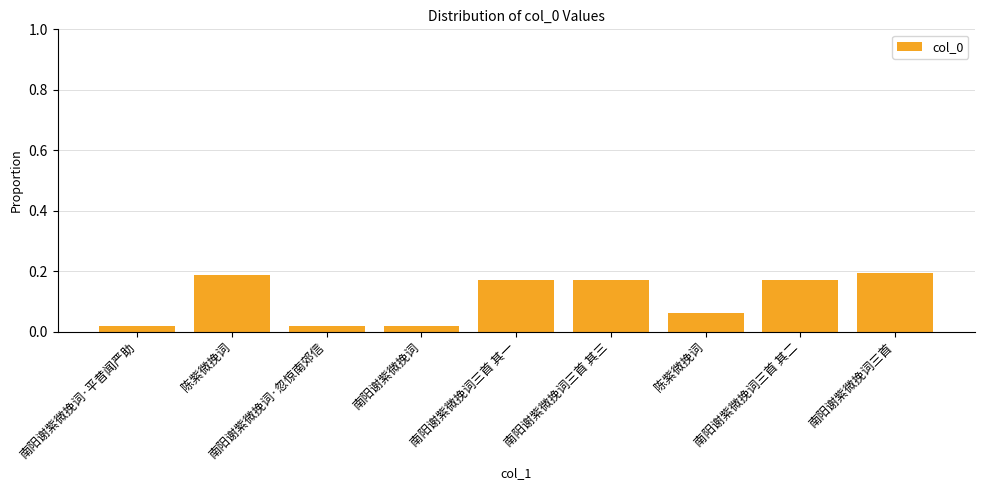

Are the bars horizontal?

No